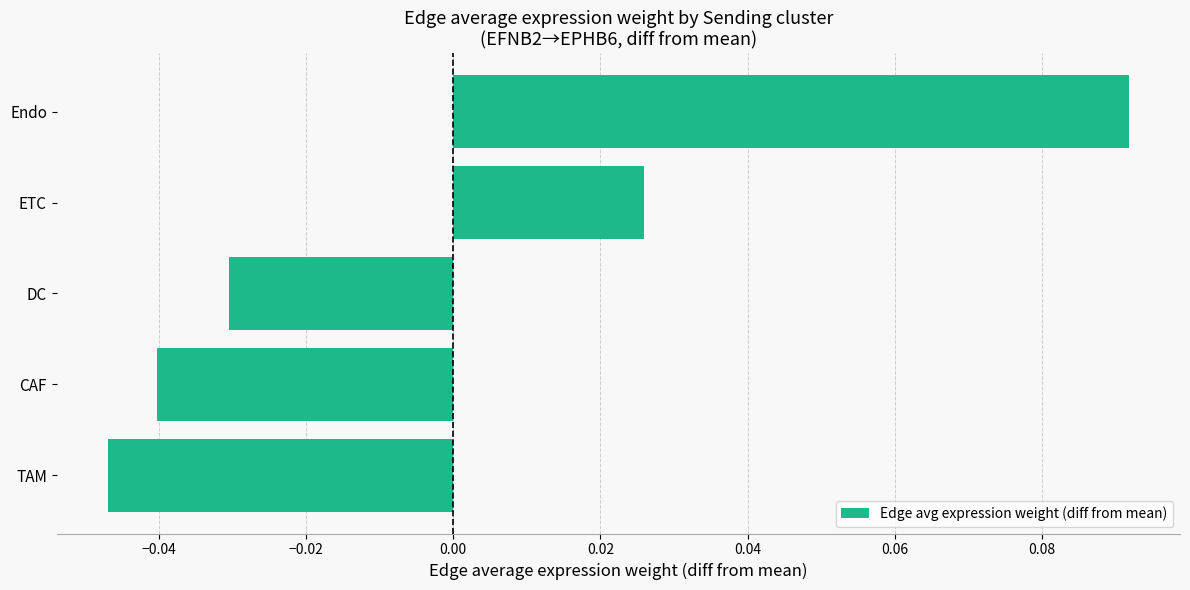

Are the bars horizontal?

Yes